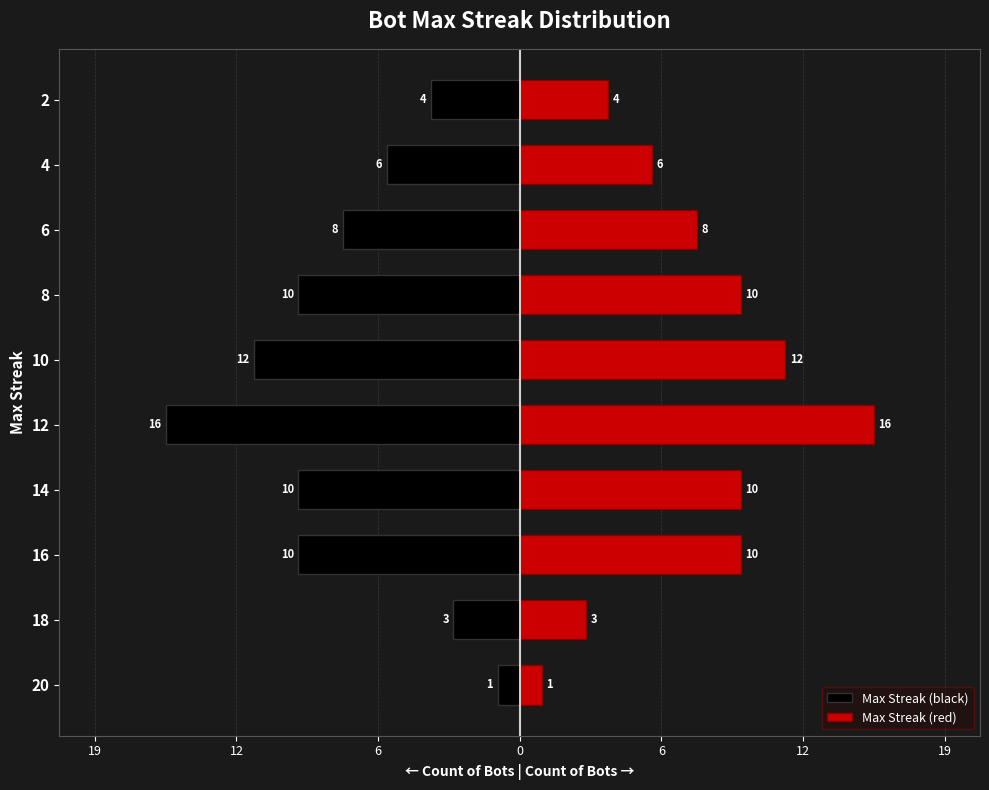

What is the value of the Max Streak (red) bar at the 3rd from the left?

10